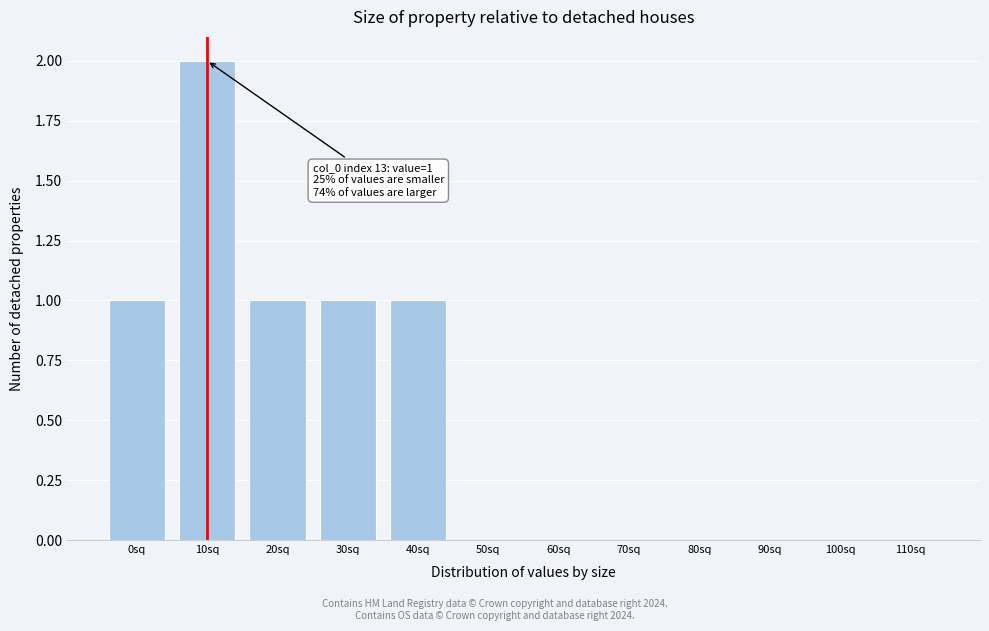

Reading left to right, extract all data points from this chart.

0sq=1	10sq=2	20sq=1	30sq=1	40sq=1	50sq=0	60sq=0	70sq=0	80sq=0	90sq=0	100sq=0	110sq=0